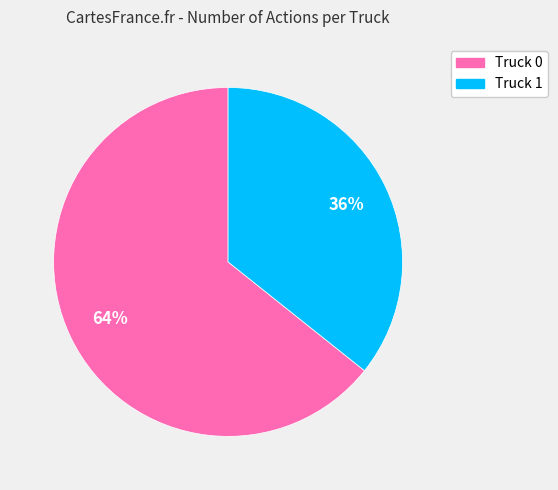

To the nearest percent, what is the combined percentage of Truck 0 and Truck 1?

100%